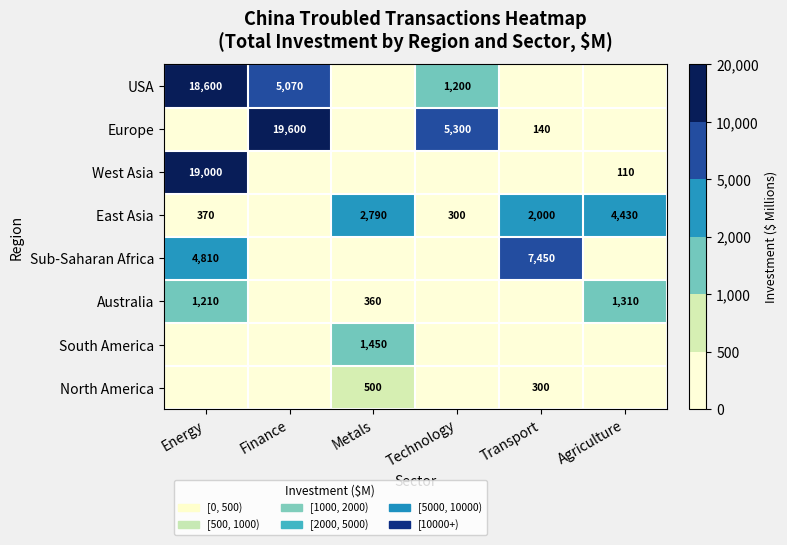

Is it true that East Asia equals 2000 at Transport?

True